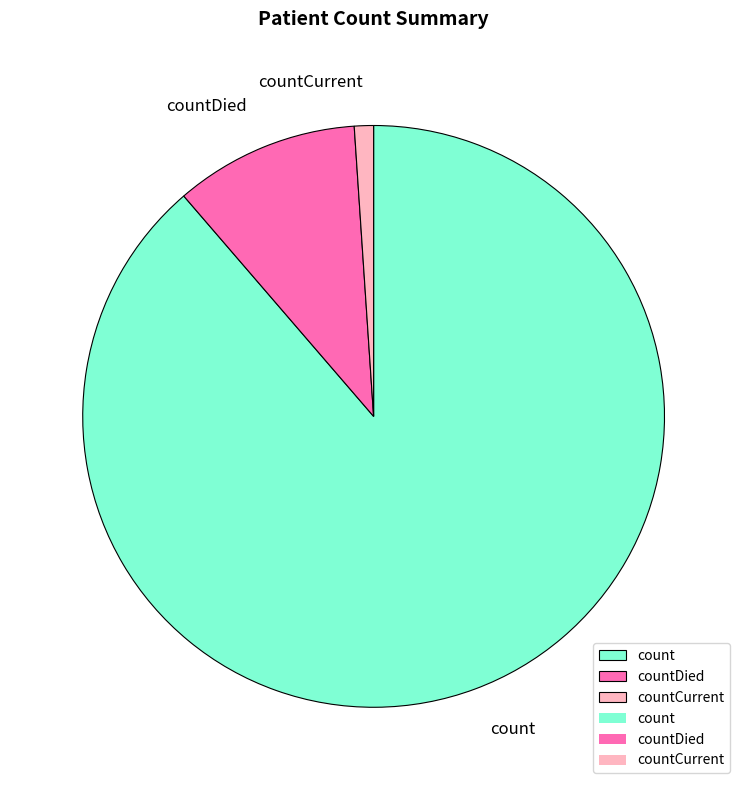

Which category has the biggest portion of the pie?

count